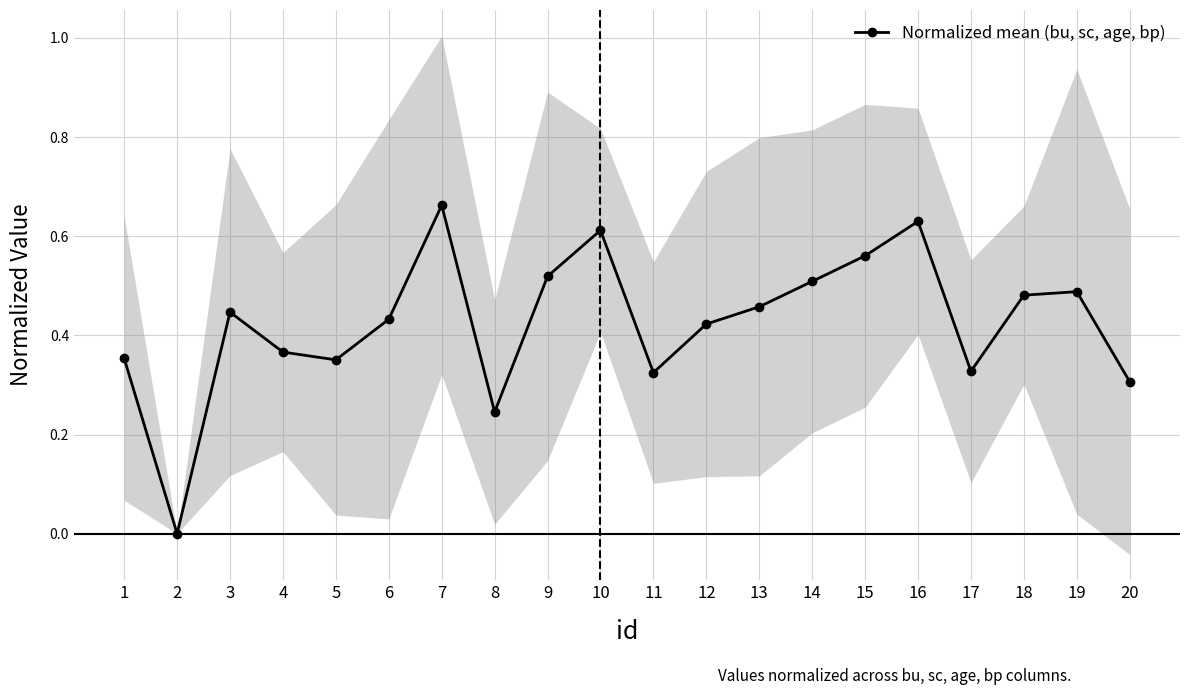

The value at 20 is 0.5. True or false?

False